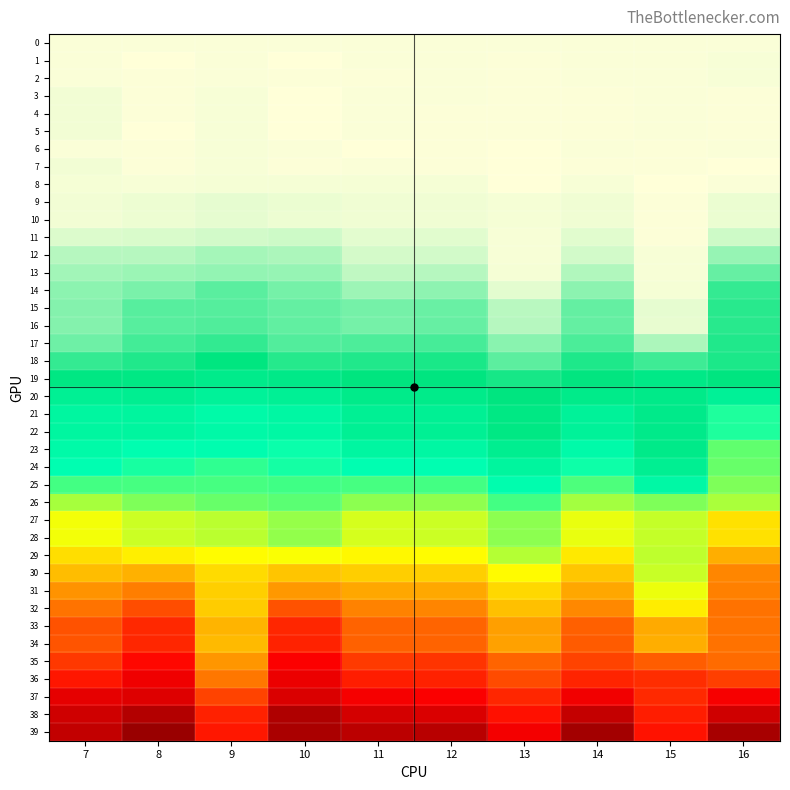

Between 9 and 15, which series saw the biggest shift?

14